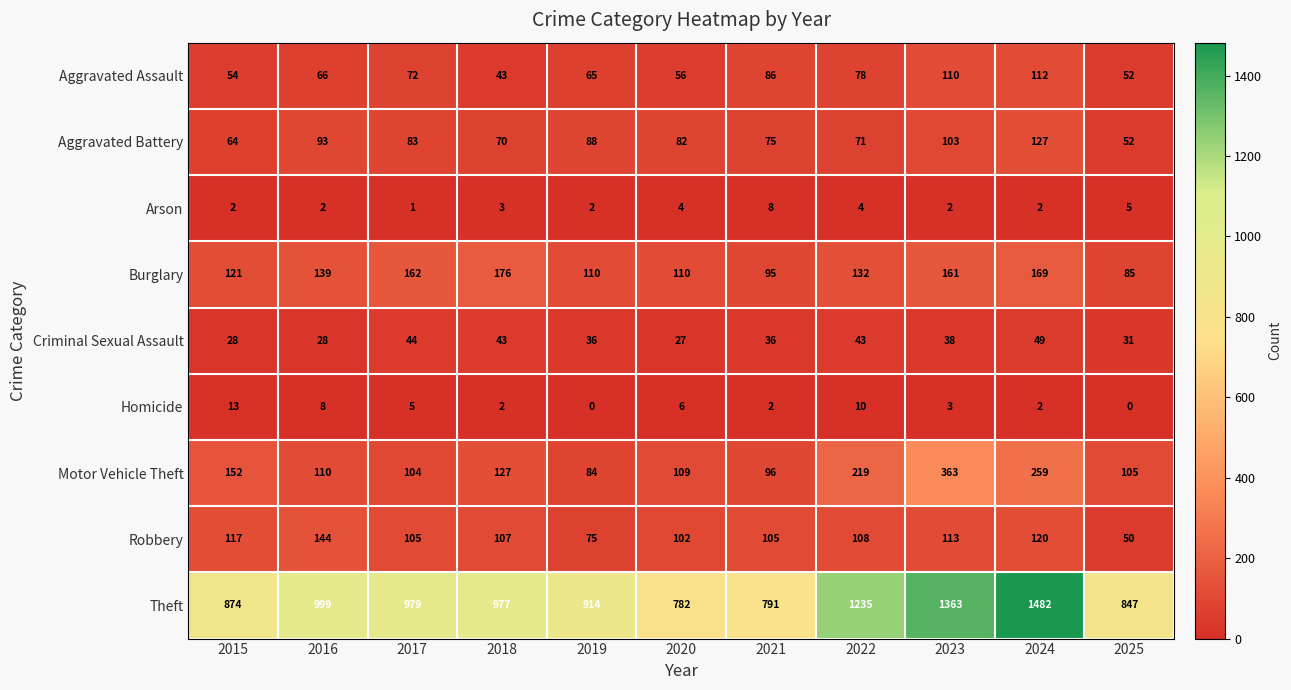

What is the difference between the Criminal Sexual Assault values at 2020 and 2024?

22